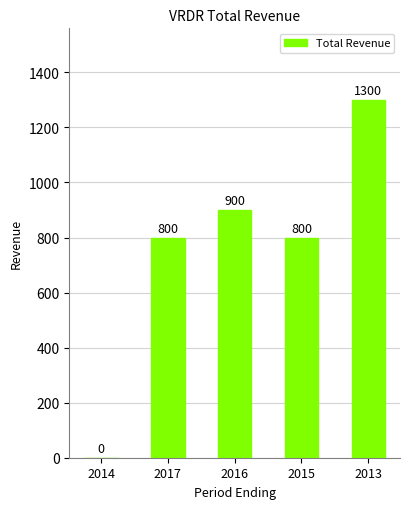

Reading left to right, what are all the values shown in this chart?

2014=0	2017=800	2016=900	2015=800	2013=1300